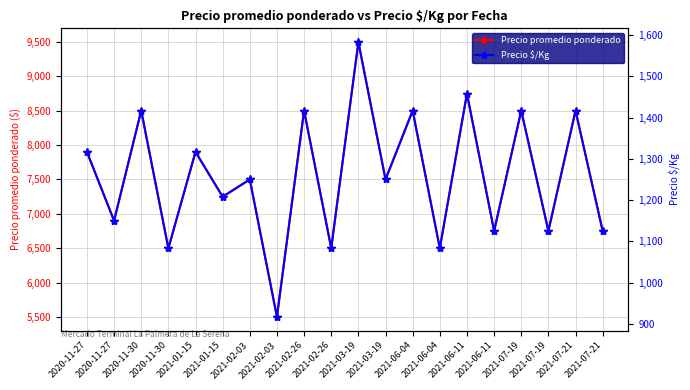

Which series changed the most between 2020-11-30 and 2021-02-03?

Precio promedio ponderado